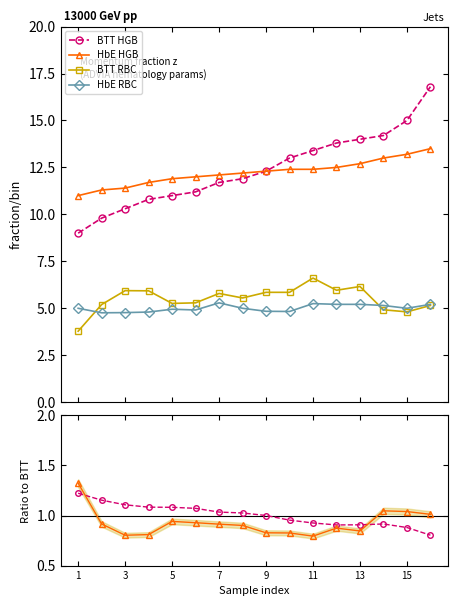

True or false: HbE RBC has more than 1 interior local peaks.

True